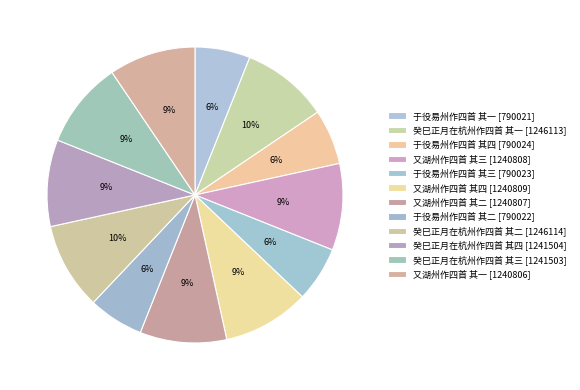

Is it true that 又湖州作四首 其二 is 9% of the pie?

True